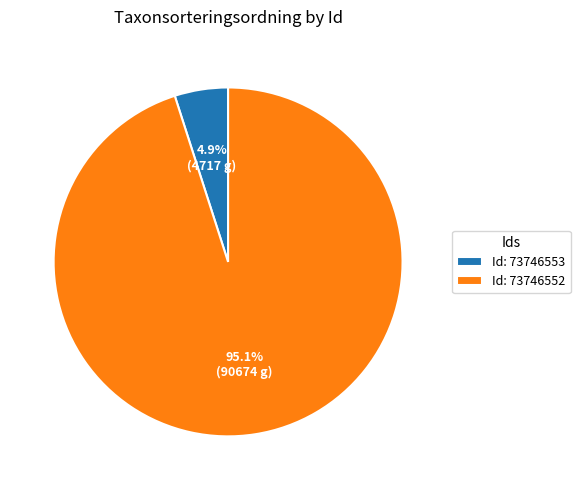

Between Id: 73746552 and Id: 73746553, which is larger?

Id: 73746552